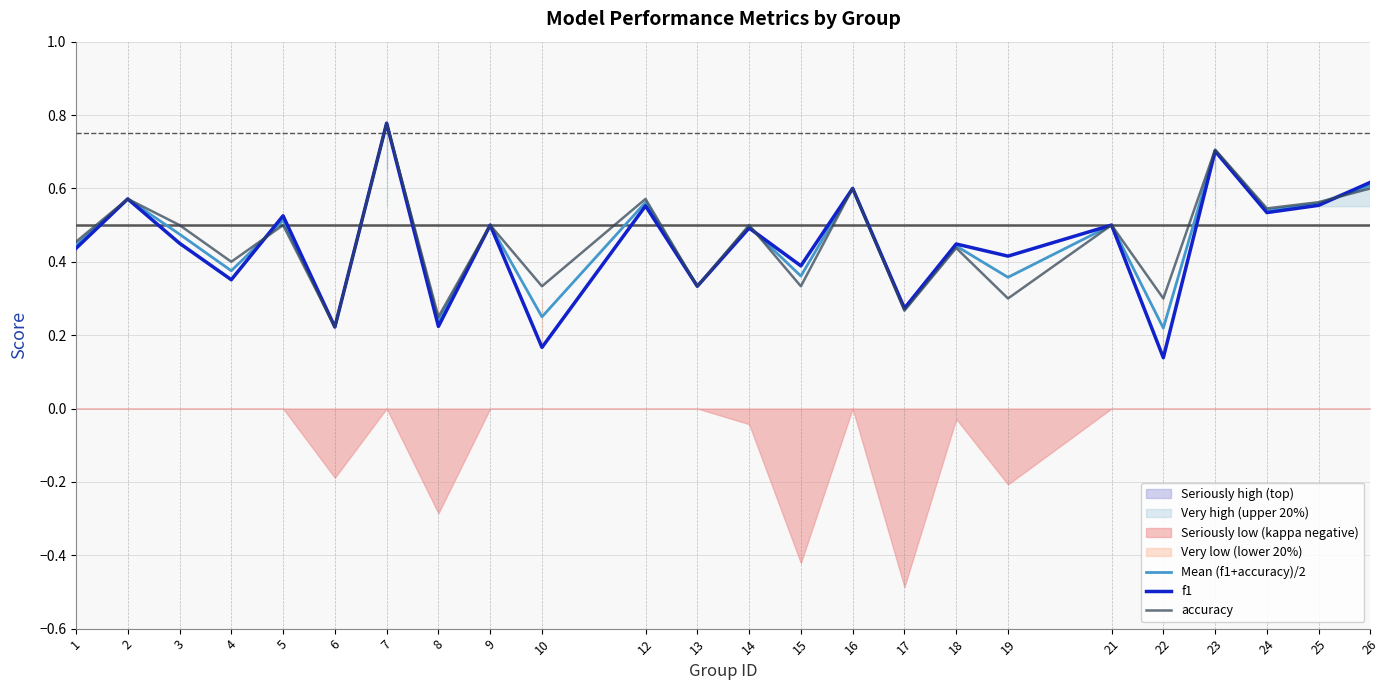

What is the value of the Mean (f1+accuracy)/2 point at the 2nd from the left?

0.6